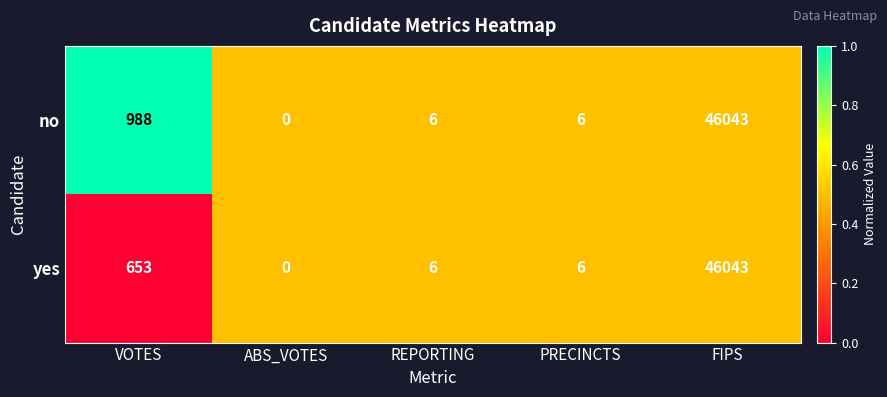

At which category does the chart reach its minimum across all series?

ABS_VOTES